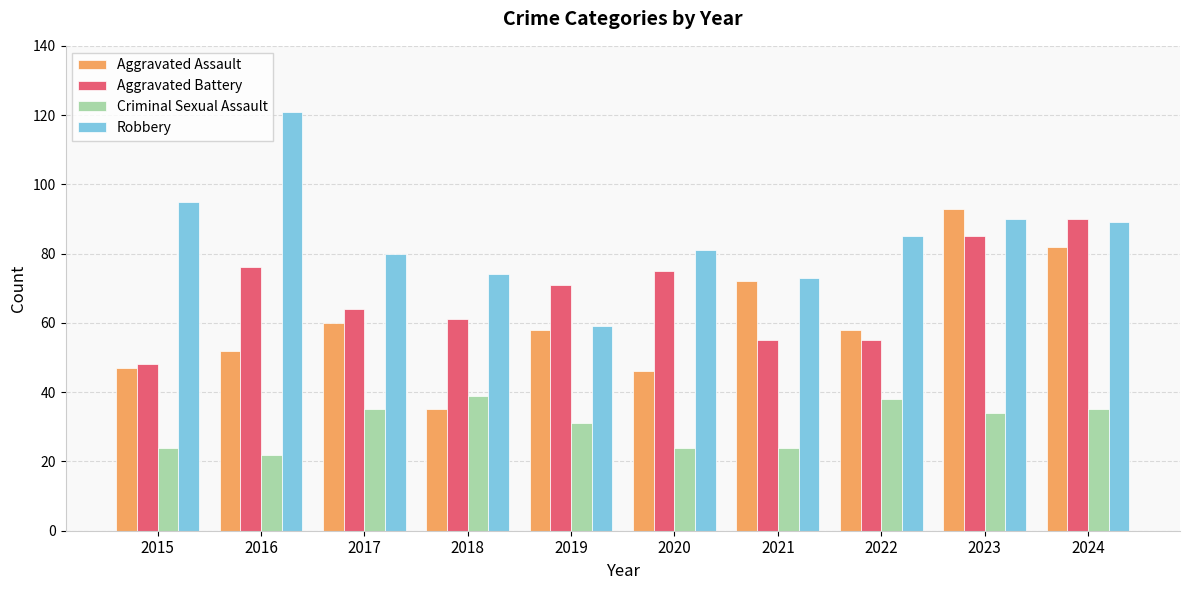

What are all the series names shown in the legend?

Aggravated Assault, Aggravated Battery, Criminal Sexual Assault, Robbery